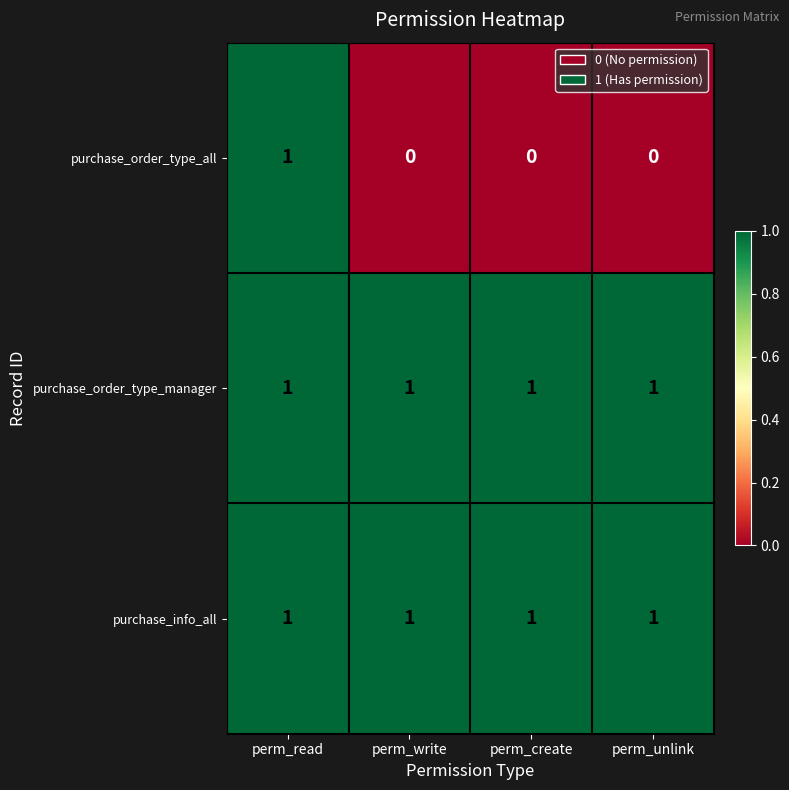

True or false: purchase_order_type_all has a value of -1 at perm_unlink.

False